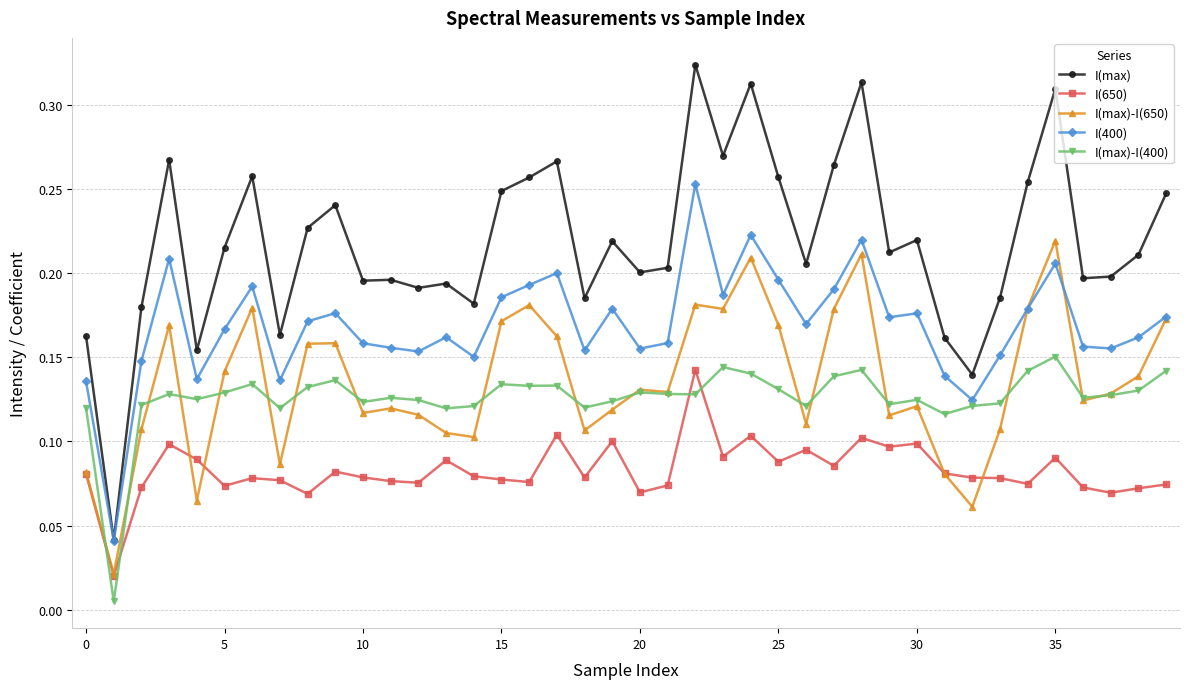

True or false: I(400) has more than 2 interior local peaks.

True